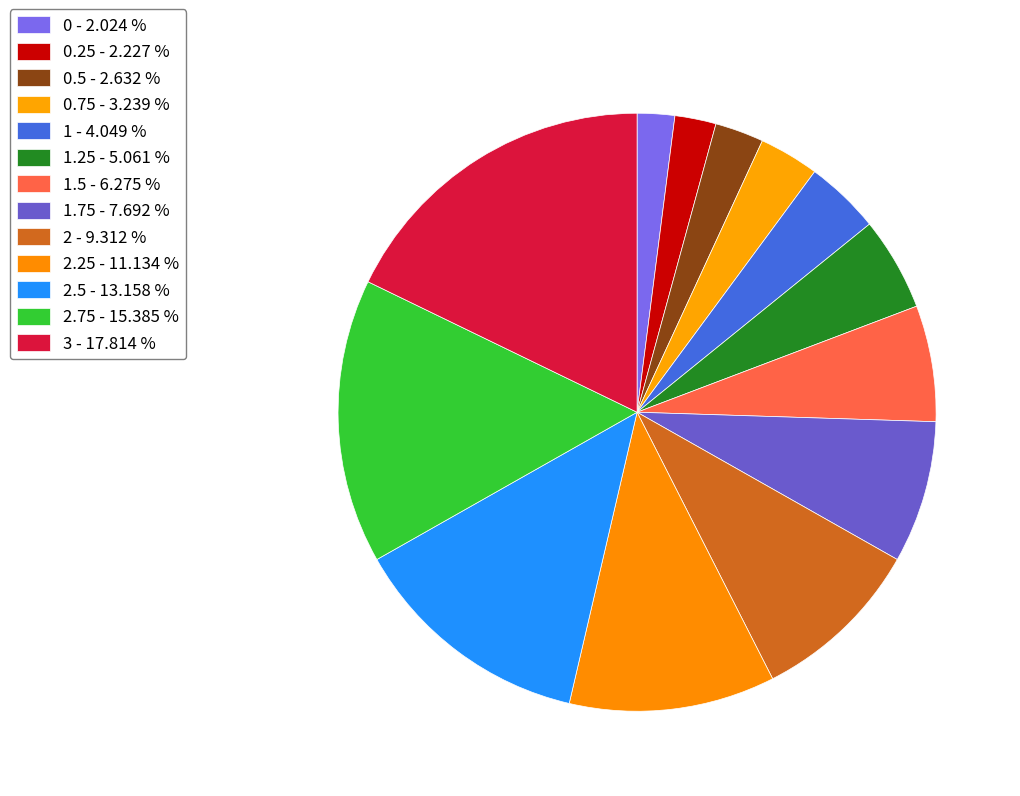

How many segments does this pie chart have?

13